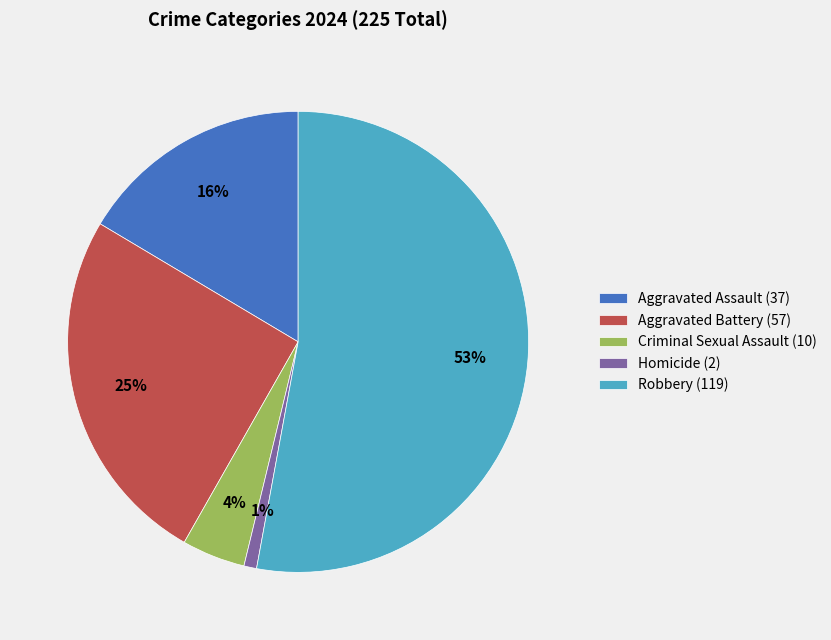

To the nearest percent, what percentage of the pie is Homicide (2)?

1%